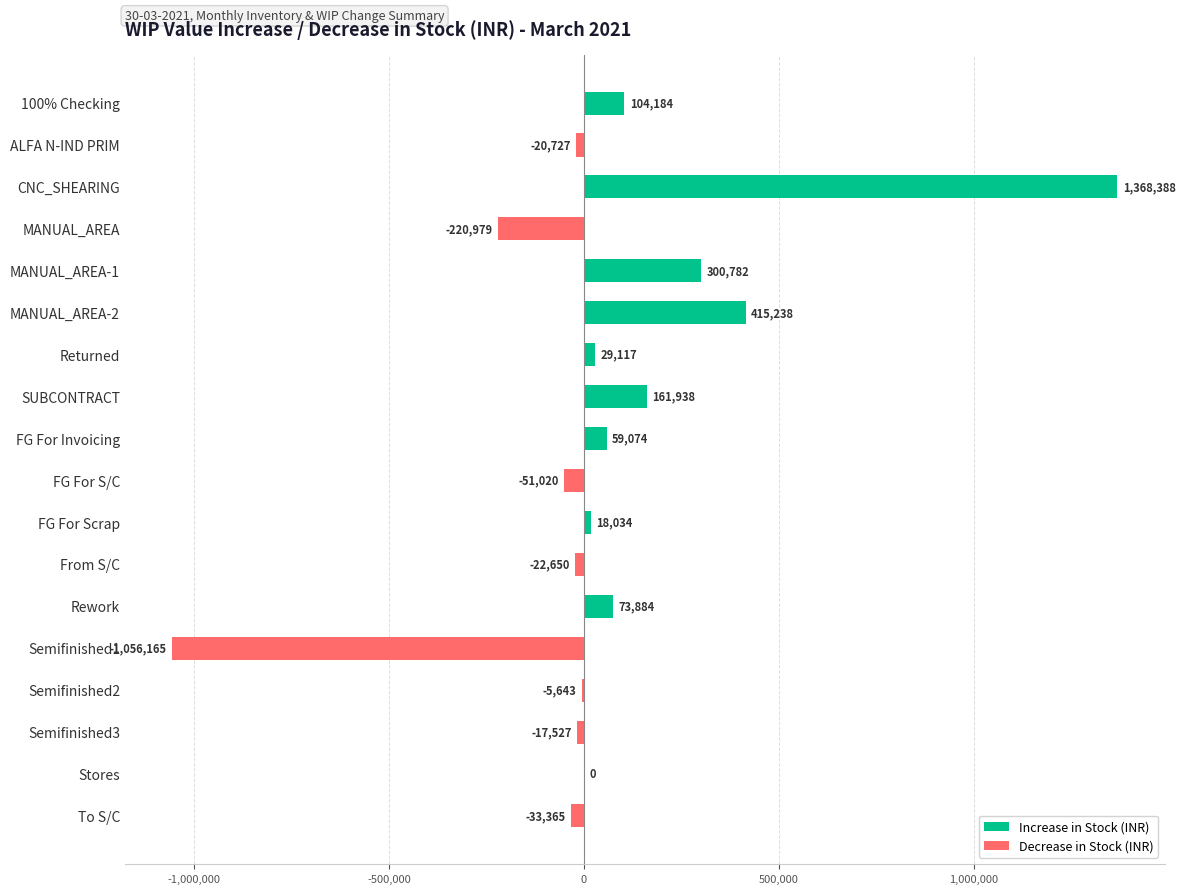

How many series are shown in this chart?

1